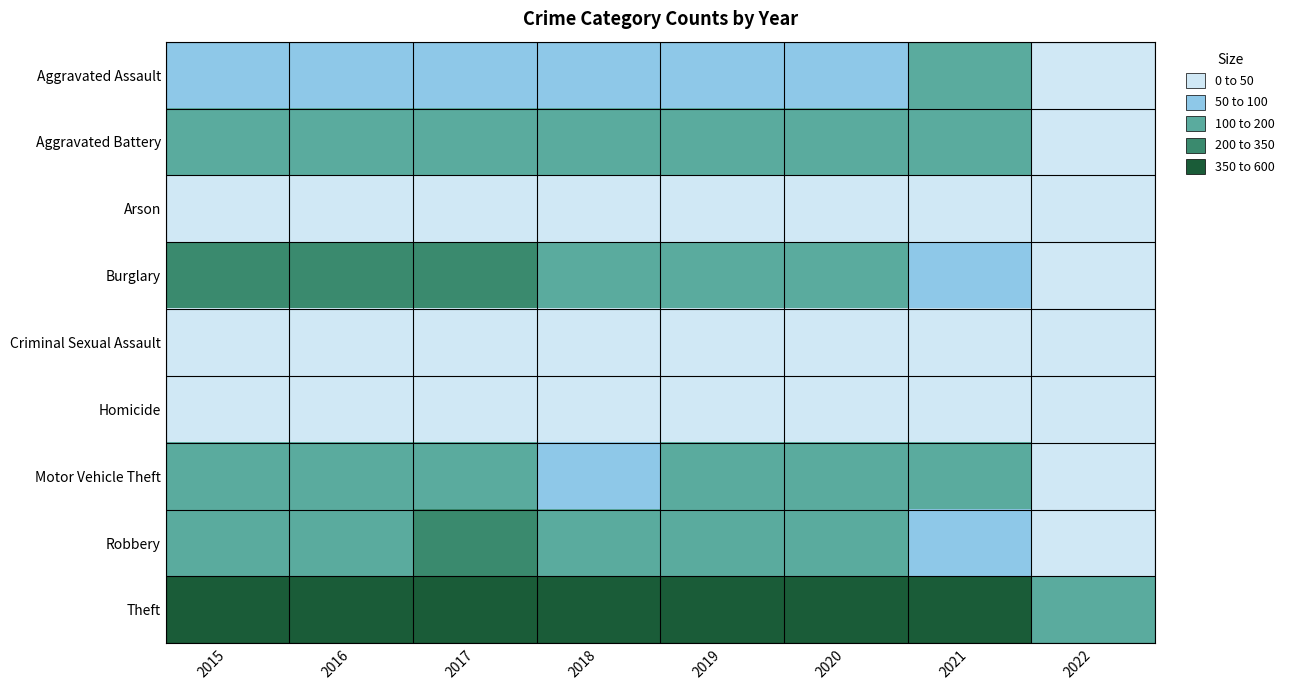

Between 2020 and 2021, which is larger?

2021